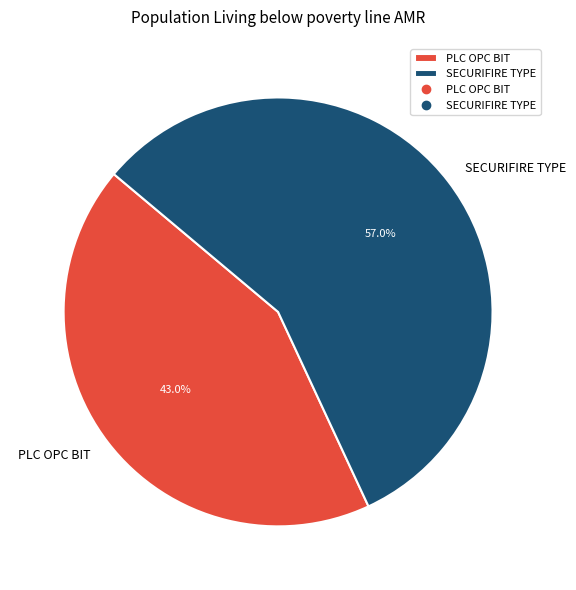

To the nearest percent, what percentage of the pie is PLC OPC BIT?

43%